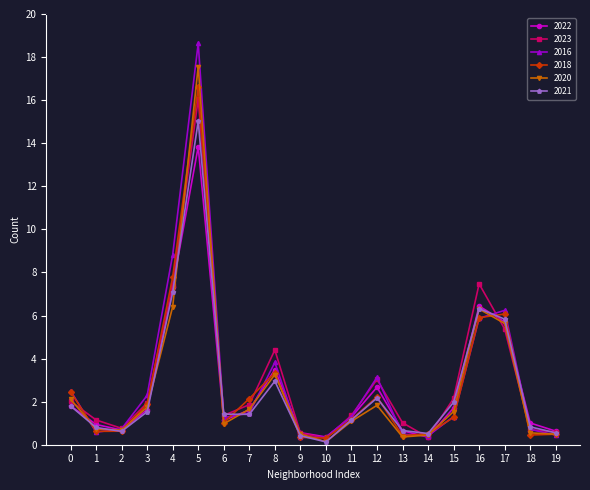

Between which two adjacent categories do 2016 and 2021 first intersect?

0 and 1